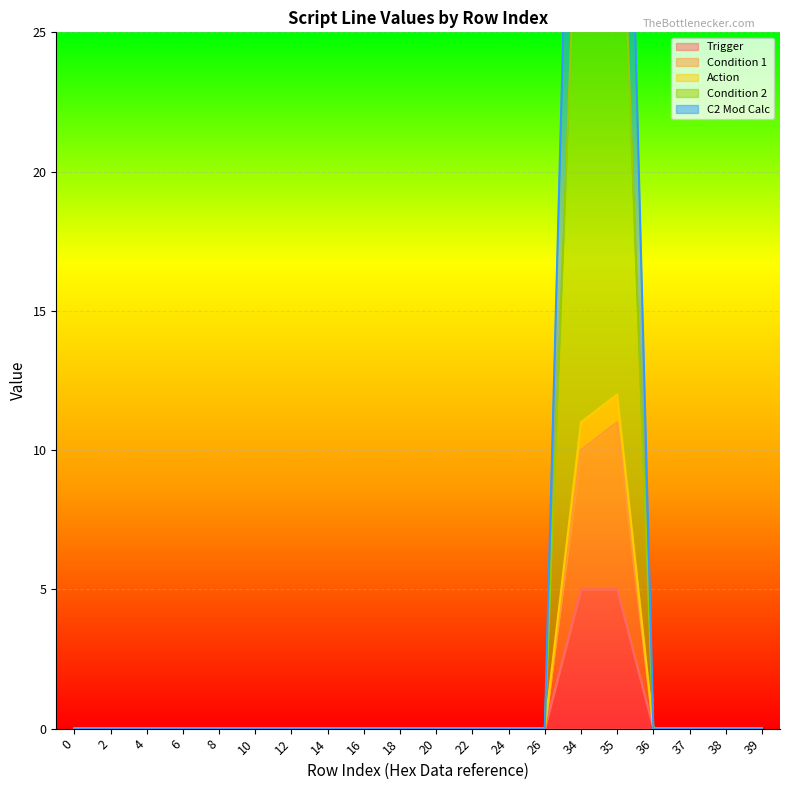

True or false: Trigger has a value of 0 at 38.

True